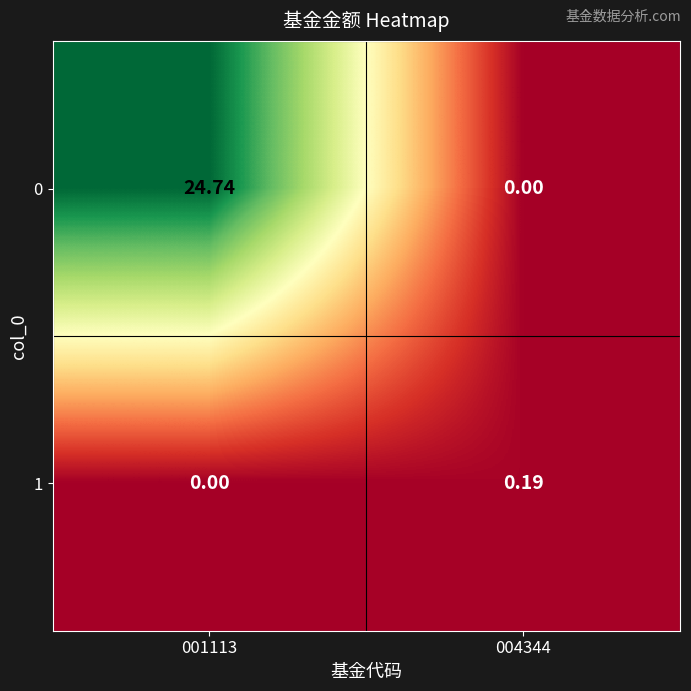

Is the value of 1 at 004344 greater than the value of 0 at 004344?

Yes